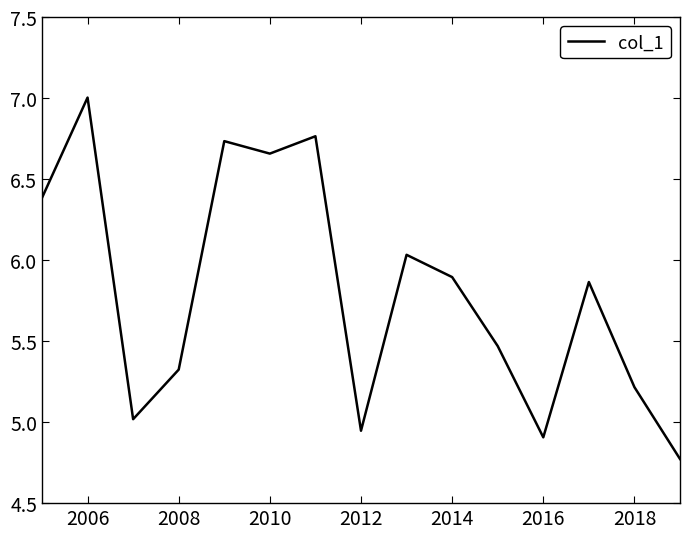

What is the maximum value shown in the chart?

7.0